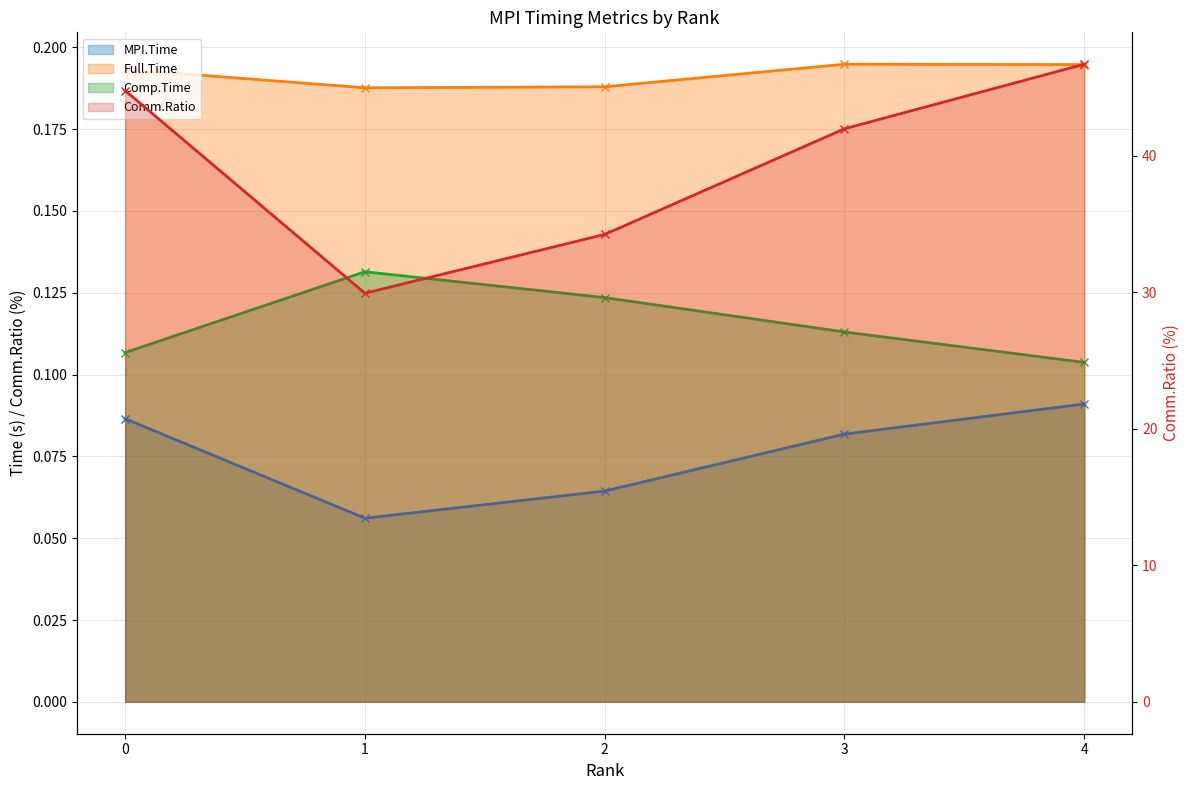

Reading left to right, list all the values displayed in this chart.

MPI.Time: 0.1	0.1	0.1	0.1	0.1
Full.Time: 0.2	0.2	0.2	0.2	0.2
Comp.Time: 0.1	0.1	0.1	0.1	0.1
Comm.Ratio: 44.8	29.9	34.2	42.0	46.7